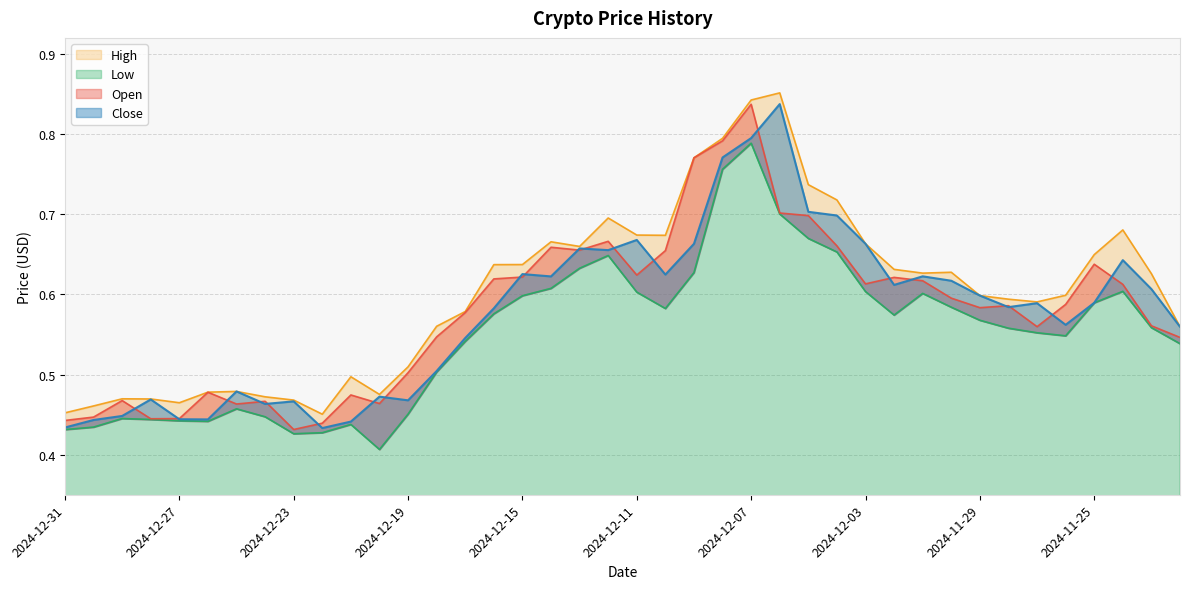

Rank the categories by Close value from highest to lowest.

2024-12-06, 2024-12-07, 2024-12-08, 2024-12-05, 2024-12-04, 2024-12-11, 2024-12-09, 2024-12-03, 2024-12-13, 2024-12-12, 2024-11-24, 2024-12-15, 2024-12-10, 2024-12-01, 2024-12-14, 2024-11-30, 2024-12-02, 2024-11-23, 2024-11-29, 2024-11-25, 2024-11-27, 2024-11-28, 2024-12-16, 2024-11-26, 2024-11-22, 2024-12-17, 2024-12-18, 2024-12-25, 2024-12-20, 2024-12-28, 2024-12-19, 2024-12-23, 2024-12-24, 2024-12-29, 2024-12-27, 2024-12-26, 2024-12-30, 2024-12-21, 2024-12-31, 2024-12-22